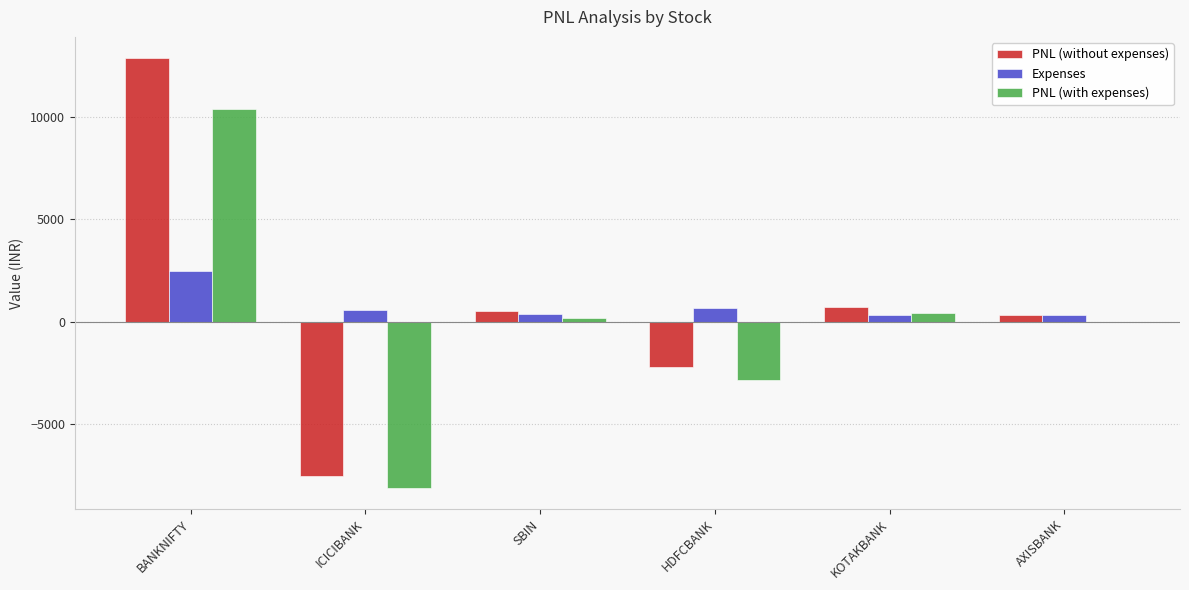

What is the total value across all series at KOTAKBANK?

1440.0